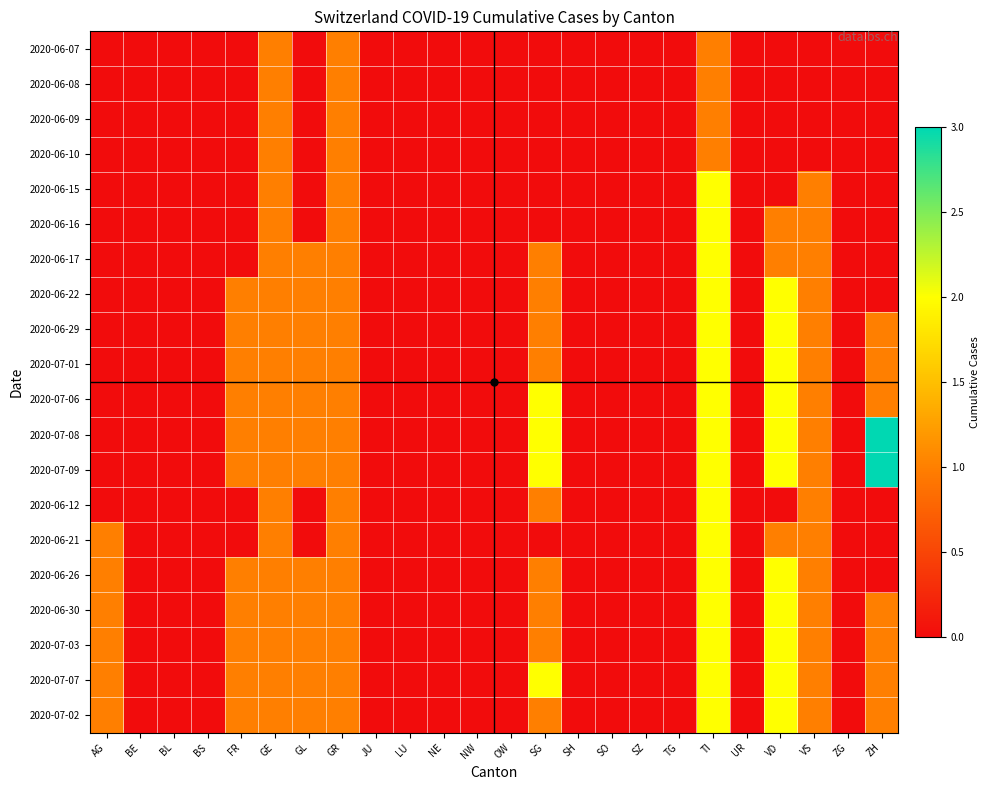

Reading left to right, transcribe all the data shown in this chart.

2020-06-07: AG=0	BE=0	BL=0	BS=0	FR=0	GE=1	GL=0	GR=1	JU=0	LU=0	NE=0	NW=0	OW=0	SG=0	SH=0	SO=0	SZ=0	TG=0	TI=1	UR=0	VD=0	VS=0	ZG=0	ZH=0
2020-06-08: AG=0	BE=0	BL=0	BS=0	FR=0	GE=1	GL=0	GR=1	JU=0	LU=0	NE=0	NW=0	OW=0	SG=0	SH=0	SO=0	SZ=0	TG=0	TI=1	UR=0	VD=0	VS=0	ZG=0	ZH=0
2020-06-09: AG=0	BE=0	BL=0	BS=0	FR=0	GE=1	GL=0	GR=1	JU=0	LU=0	NE=0	NW=0	OW=0	SG=0	SH=0	SO=0	SZ=0	TG=0	TI=1	UR=0	VD=0	VS=0	ZG=0	ZH=0
2020-06-10: AG=0	BE=0	BL=0	BS=0	FR=0	GE=1	GL=0	GR=1	JU=0	LU=0	NE=0	NW=0	OW=0	SG=0	SH=0	SO=0	SZ=0	TG=0	TI=1	UR=0	VD=0	VS=0	ZG=0	ZH=0
2020-06-15: AG=0	BE=0	BL=0	BS=0	FR=0	GE=1	GL=0	GR=1	JU=0	LU=0	NE=0	NW=0	OW=0	SG=0	SH=0	SO=0	SZ=0	TG=0	TI=2	UR=0	VD=0	VS=1	ZG=0	ZH=0
2020-06-16: AG=0	BE=0	BL=0	BS=0	FR=0	GE=1	GL=0	GR=1	JU=0	LU=0	NE=0	NW=0	OW=0	SG=0	SH=0	SO=0	SZ=0	TG=0	TI=2	UR=0	VD=1	VS=1	ZG=0	ZH=0
2020-06-17: AG=0	BE=0	BL=0	BS=0	FR=0	GE=1	GL=1	GR=1	JU=0	LU=0	NE=0	NW=0	OW=0	SG=1	SH=0	SO=0	SZ=0	TG=0	TI=2	UR=0	VD=1	VS=1	ZG=0	ZH=0
2020-06-22: AG=0	BE=0	BL=0	BS=0	FR=1	GE=1	GL=1	GR=1	JU=0	LU=0	NE=0	NW=0	OW=0	SG=1	SH=0	SO=0	SZ=0	TG=0	TI=2	UR=0	VD=2	VS=1	ZG=0	ZH=0
2020-06-29: AG=0	BE=0	BL=0	BS=0	FR=1	GE=1	GL=1	GR=1	JU=0	LU=0	NE=0	NW=0	OW=0	SG=1	SH=0	SO=0	SZ=0	TG=0	TI=2	UR=0	VD=2	VS=1	ZG=0	ZH=1
2020-07-01: AG=0	BE=0	BL=0	BS=0	FR=1	GE=1	GL=1	GR=1	JU=0	LU=0	NE=0	NW=0	OW=0	SG=1	SH=0	SO=0	SZ=0	TG=0	TI=2	UR=0	VD=2	VS=1	ZG=0	ZH=1
2020-07-06: AG=0	BE=0	BL=0	BS=0	FR=1	GE=1	GL=1	GR=1	JU=0	LU=0	NE=0	NW=0	OW=0	SG=2	SH=0	SO=0	SZ=0	TG=0	TI=2	UR=0	VD=2	VS=1	ZG=0	ZH=1
2020-07-08: AG=0	BE=0	BL=0	BS=0	FR=1	GE=1	GL=1	GR=1	JU=0	LU=0	NE=0	NW=0	OW=0	SG=2	SH=0	SO=0	SZ=0	TG=0	TI=2	UR=0	VD=2	VS=1	ZG=0	ZH=3
2020-07-09: AG=0	BE=0	BL=0	BS=0	FR=1	GE=1	GL=1	GR=1	JU=0	LU=0	NE=0	NW=0	OW=0	SG=2	SH=0	SO=0	SZ=0	TG=0	TI=2	UR=0	VD=2	VS=1	ZG=0	ZH=3
2020-06-12: AG=0	BE=0	BL=0	BS=0	FR=0	GE=1	GL=0	GR=1	JU=0	LU=0	NE=0	NW=0	OW=0	SG=1	SH=0	SO=0	SZ=0	TG=0	TI=2	UR=0	VD=0	VS=1	ZG=0	ZH=0
2020-06-21: AG=1	BE=0	BL=0	BS=0	FR=0	GE=1	GL=0	GR=1	JU=0	LU=0	NE=0	NW=0	OW=0	SG=0	SH=0	SO=0	SZ=0	TG=0	TI=2	UR=0	VD=1	VS=1	ZG=0	ZH=0
2020-06-26: AG=1	BE=0	BL=0	BS=0	FR=1	GE=1	GL=1	GR=1	JU=0	LU=0	NE=0	NW=0	OW=0	SG=1	SH=0	SO=0	SZ=0	TG=0	TI=2	UR=0	VD=2	VS=1	ZG=0	ZH=0
2020-06-30: AG=1	BE=0	BL=0	BS=0	FR=1	GE=1	GL=1	GR=1	JU=0	LU=0	NE=0	NW=0	OW=0	SG=1	SH=0	SO=0	SZ=0	TG=0	TI=2	UR=0	VD=2	VS=1	ZG=0	ZH=1
2020-07-03: AG=1	BE=0	BL=0	BS=0	FR=1	GE=1	GL=1	GR=1	JU=0	LU=0	NE=0	NW=0	OW=0	SG=1	SH=0	SO=0	SZ=0	TG=0	TI=2	UR=0	VD=2	VS=1	ZG=0	ZH=1
2020-07-07: AG=1	BE=0	BL=0	BS=0	FR=1	GE=1	GL=1	GR=1	JU=0	LU=0	NE=0	NW=0	OW=0	SG=2	SH=0	SO=0	SZ=0	TG=0	TI=2	UR=0	VD=2	VS=1	ZG=0	ZH=1
2020-07-02: AG=1	BE=0	BL=0	BS=0	FR=1	GE=1	GL=1	GR=1	JU=0	LU=0	NE=0	NW=0	OW=0	SG=1	SH=0	SO=0	SZ=0	TG=0	TI=2	UR=0	VD=2	VS=1	ZG=0	ZH=1